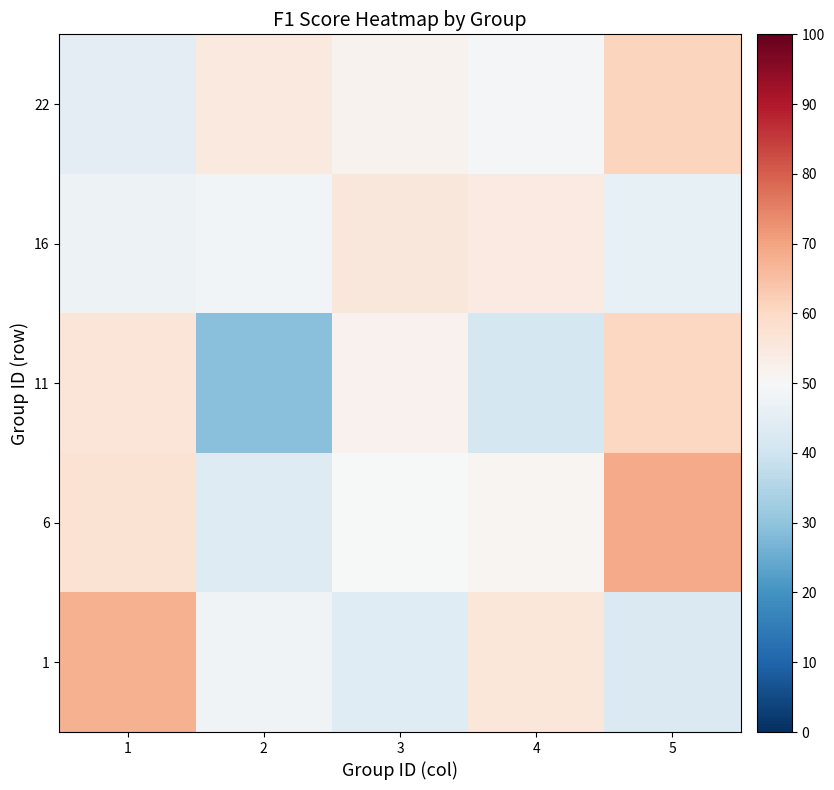

What is the maximum value shown in the chart?

68.9